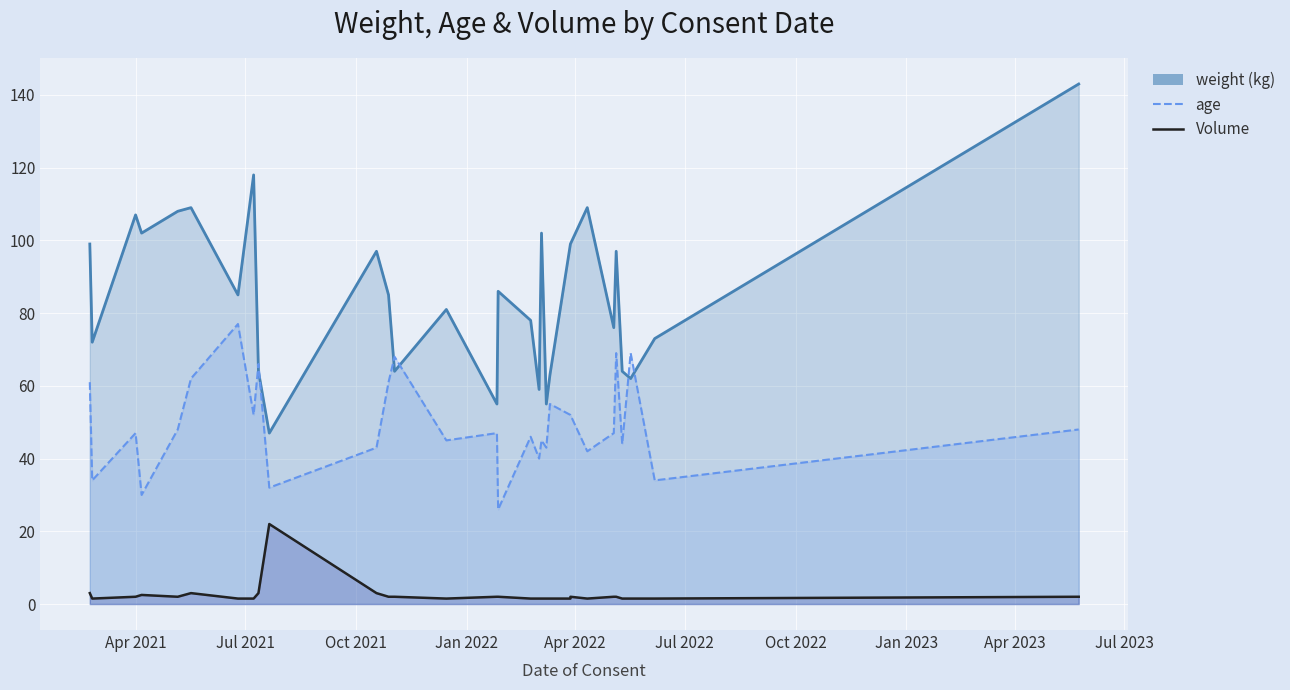

What is the spread (max minus min) of values at 2022-02-23?

76.5